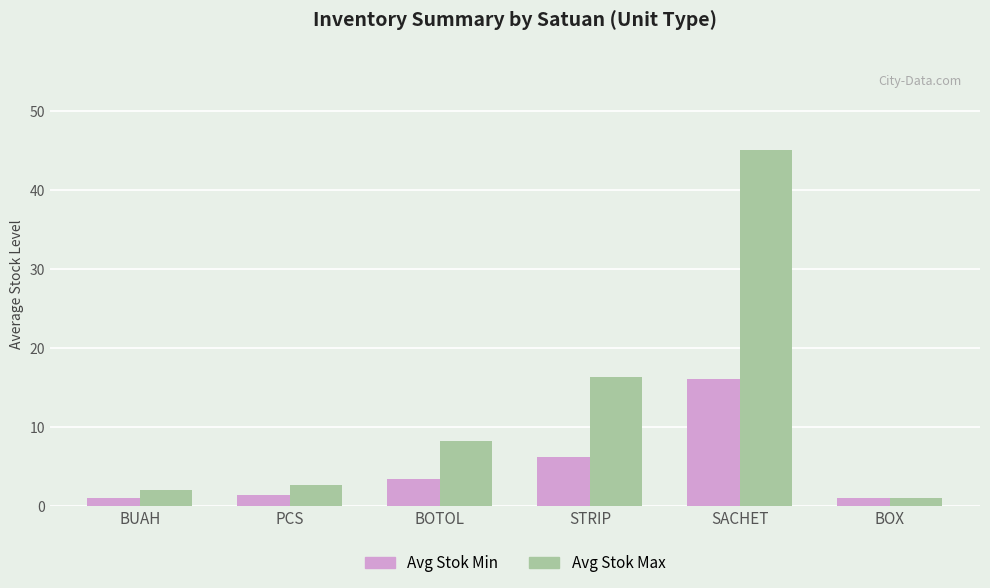

What is the label of the 1st bar from the right?

BOX